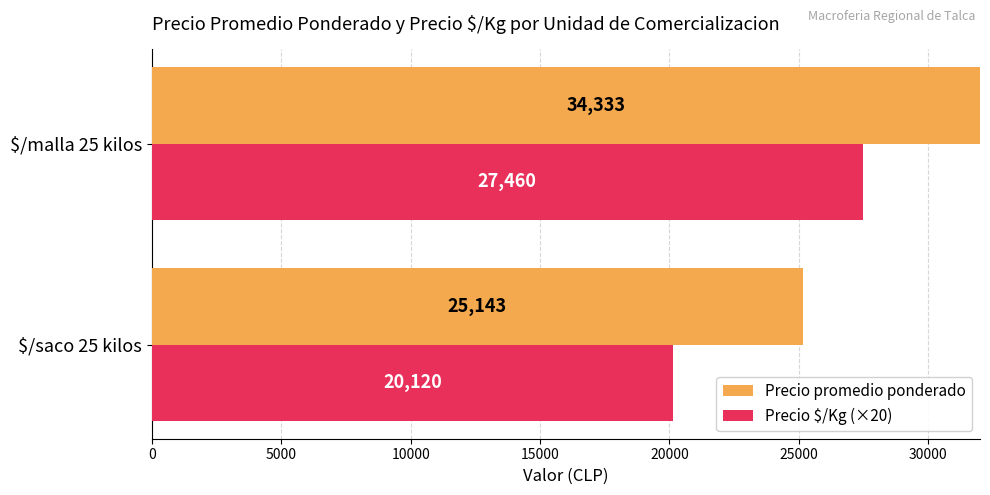

Rank the series at $/malla 25 kilos from highest to lowest value.

Precio promedio ponderado, Precio $/Kg (×20)